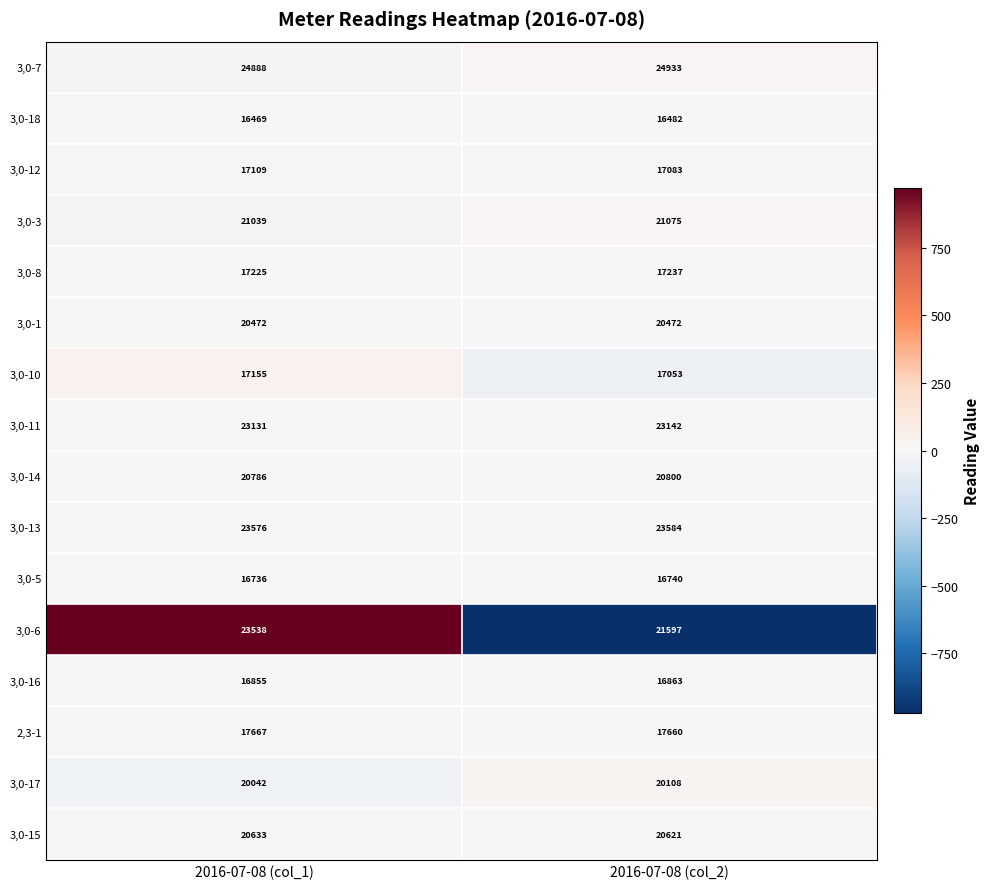

What value does the 3,0-3 series have at 2016-07-08 (col_1), to the nearest 10?

21040